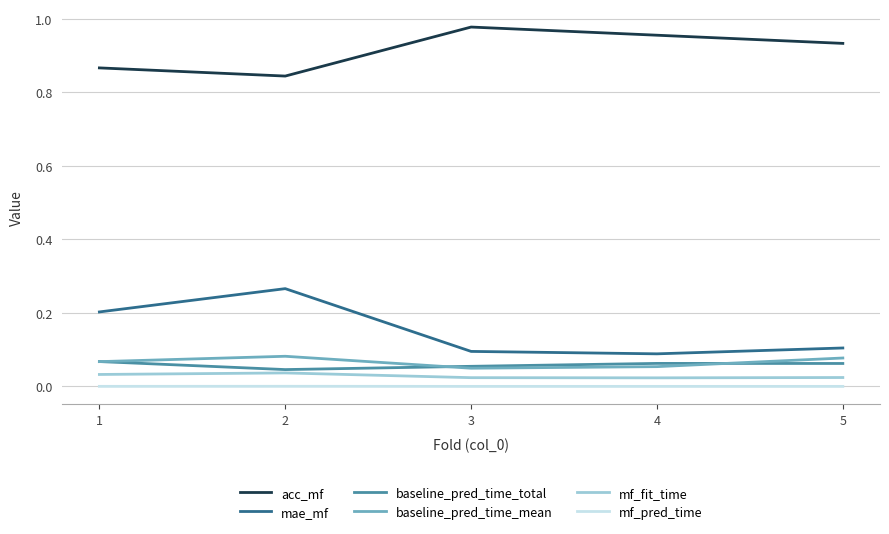

Which series has the largest total across all categories?

acc_mf